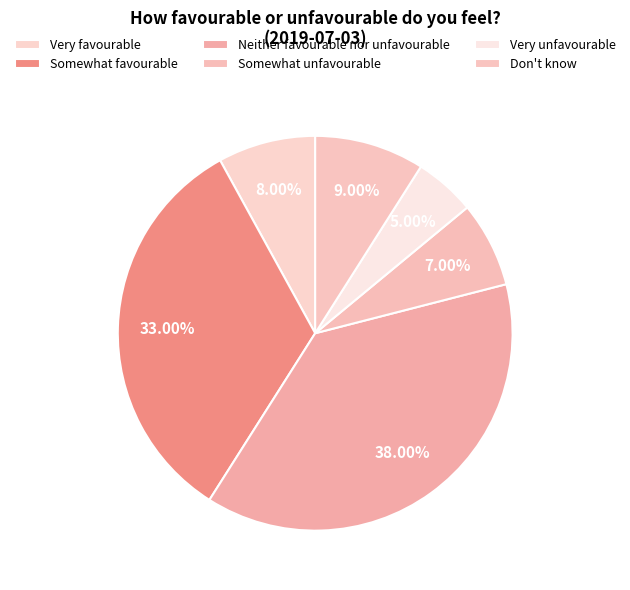

Combined, do Somewhat favourable and Very unfavourable account for over 50%?

No